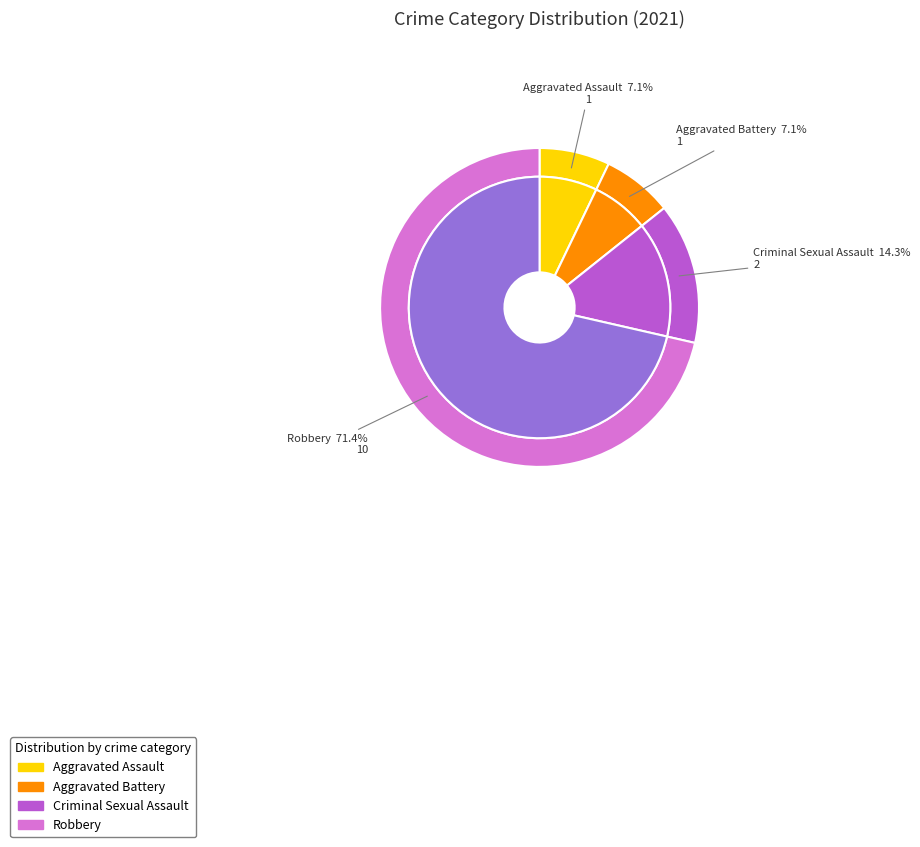

Do Criminal Sexual Assault and Aggravated Battery together represent more than half of the pie?

No